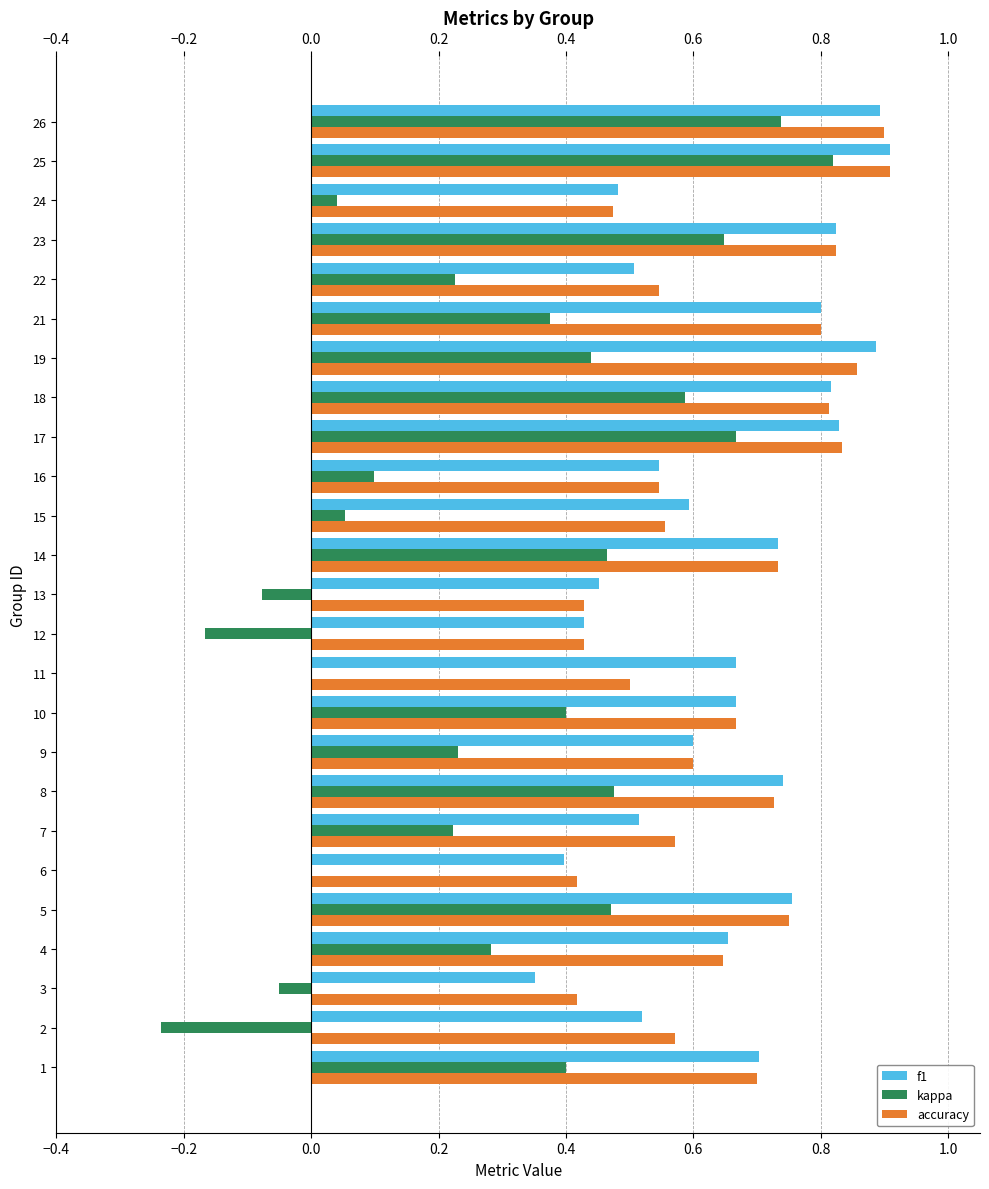

Is the value of kappa at 5 greater than the value of accuracy at 26?

No